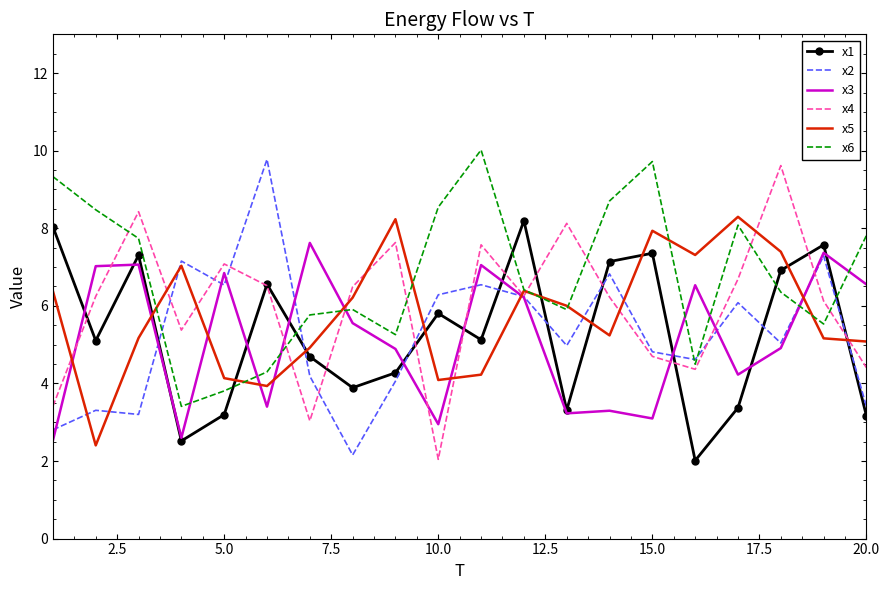

Which series has the largest total across all categories?

x6